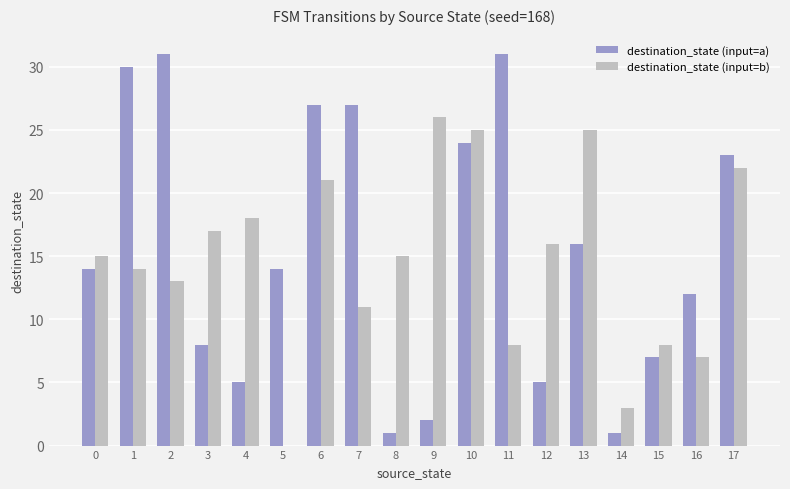

Are the bars horizontal?

No